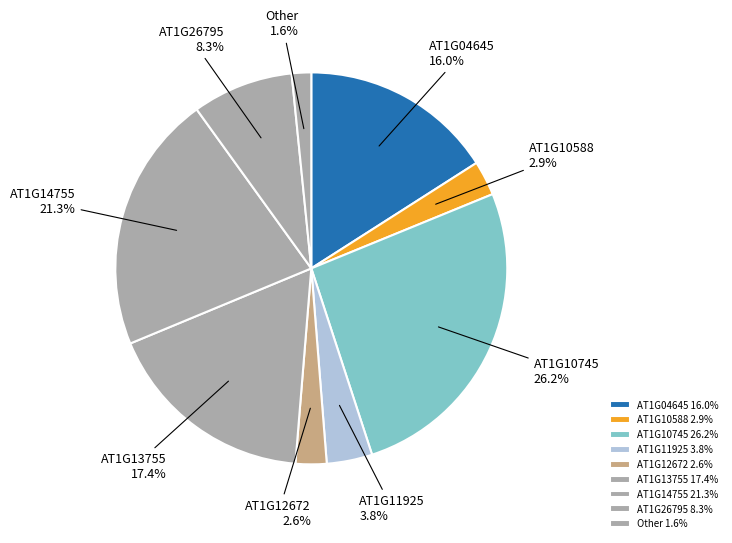

Do AT1G12672 and Other together represent more than half of the pie?

No